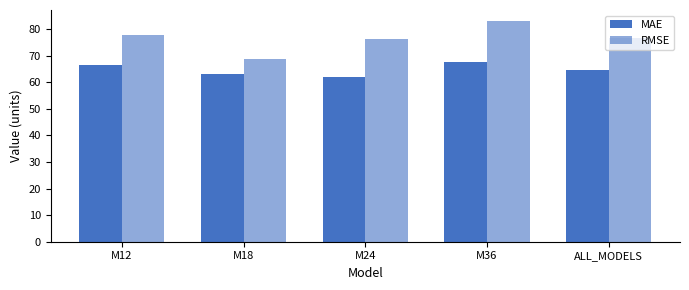

How many categories are shown in the chart?

5